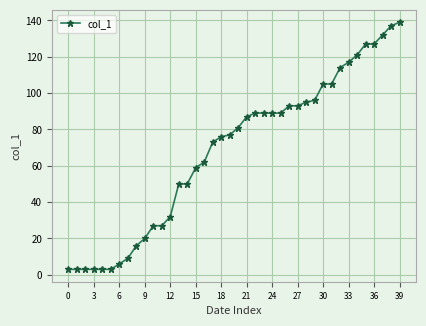

What is the maximum value shown in the chart?

139